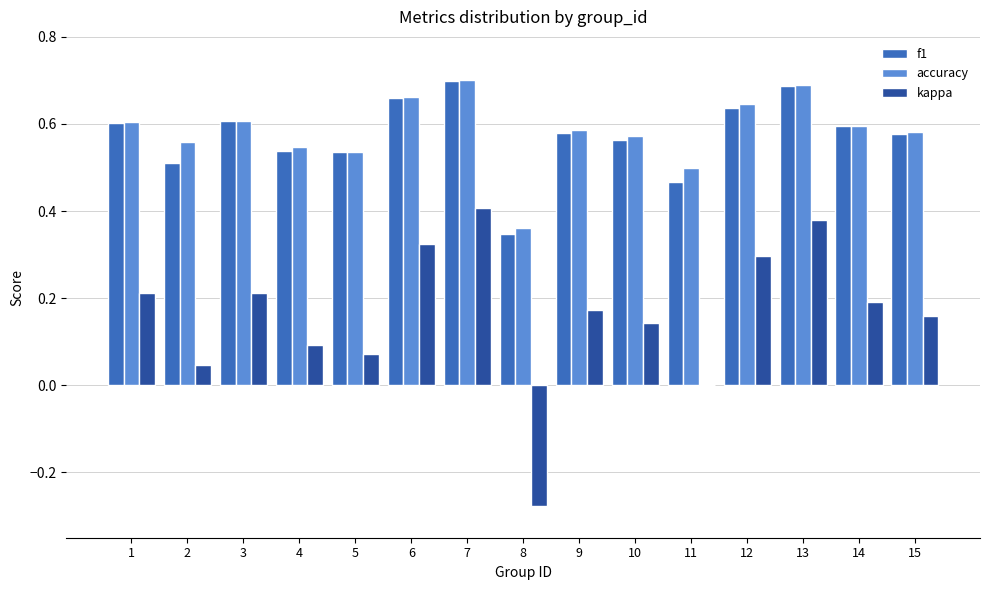

How many f1 values are between 0 and 1?

15